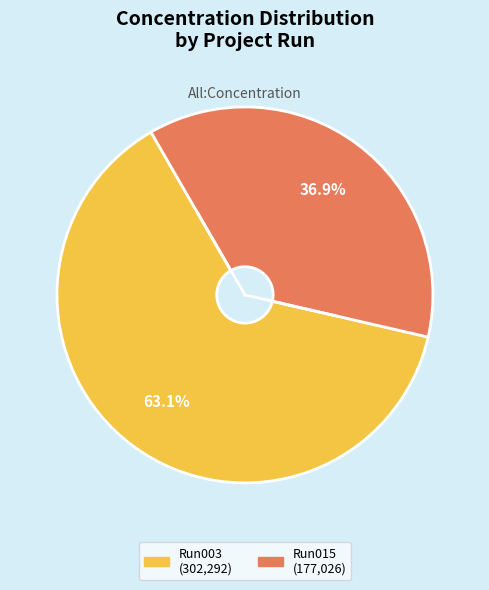

Does any single category account for the majority?

Yes